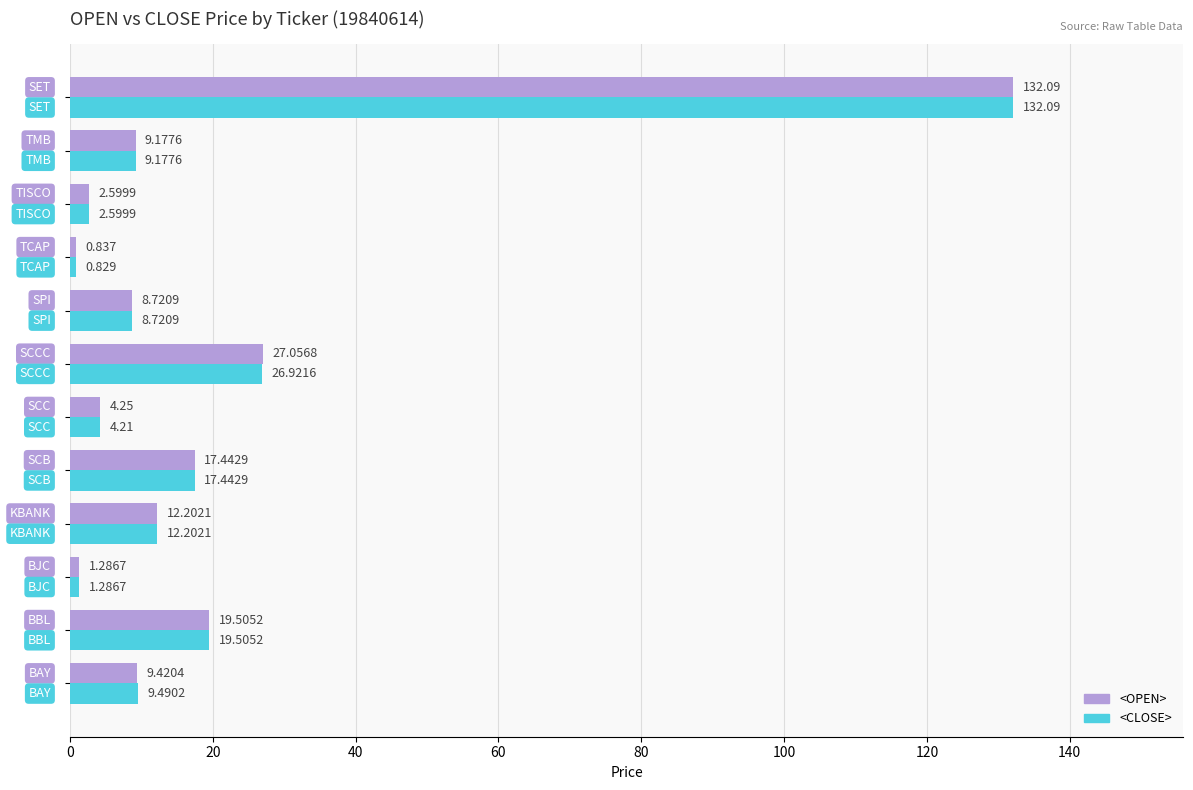

List the series in order of their overall mean, lowest first.

<CLOSE>, <OPEN>